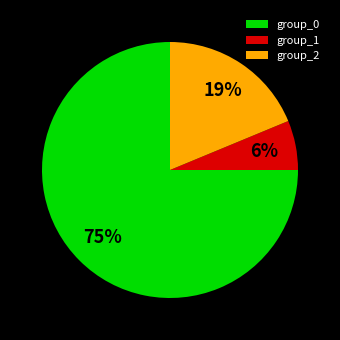

How many slices are in this pie chart?

3